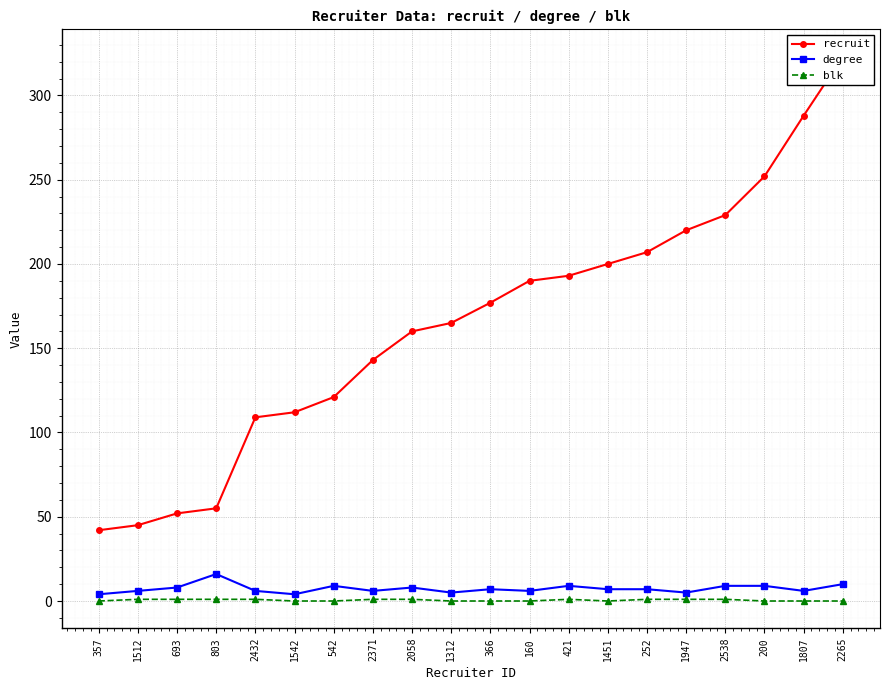

True or false: blk and recruit cross at least once.

False